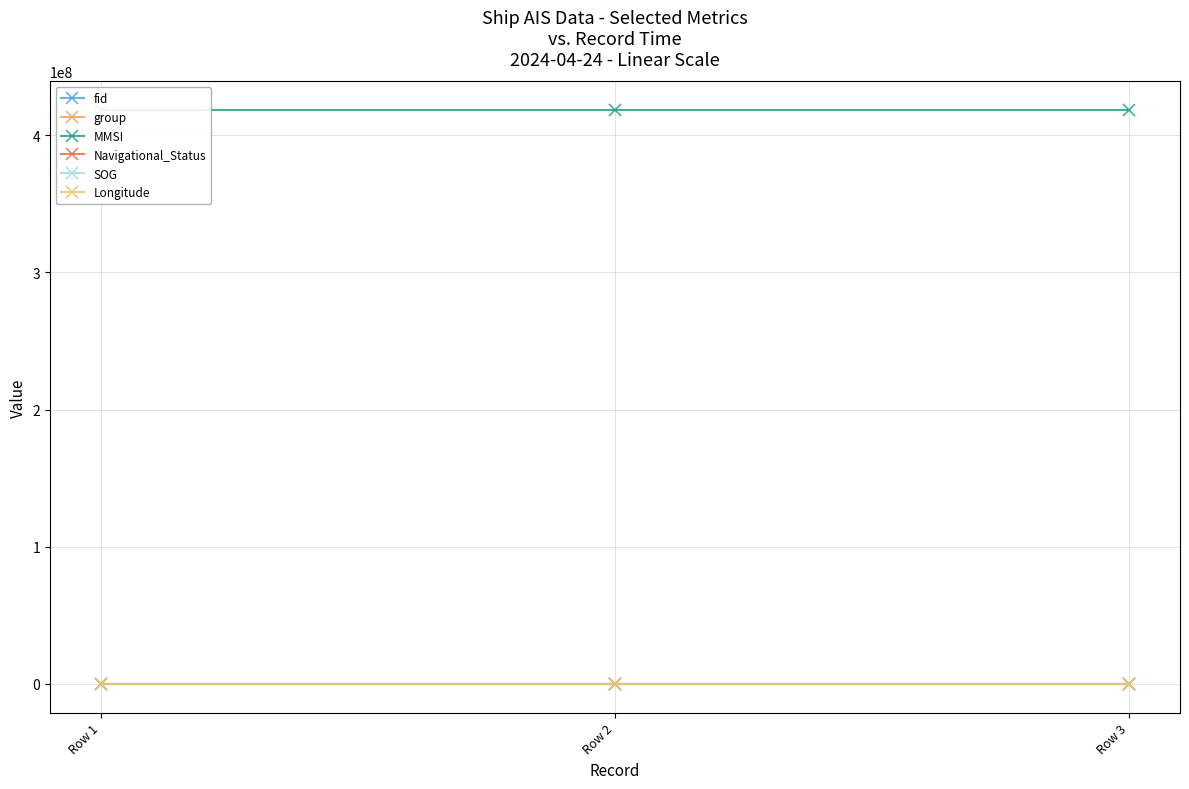

Count the number of categories in the chart.

3